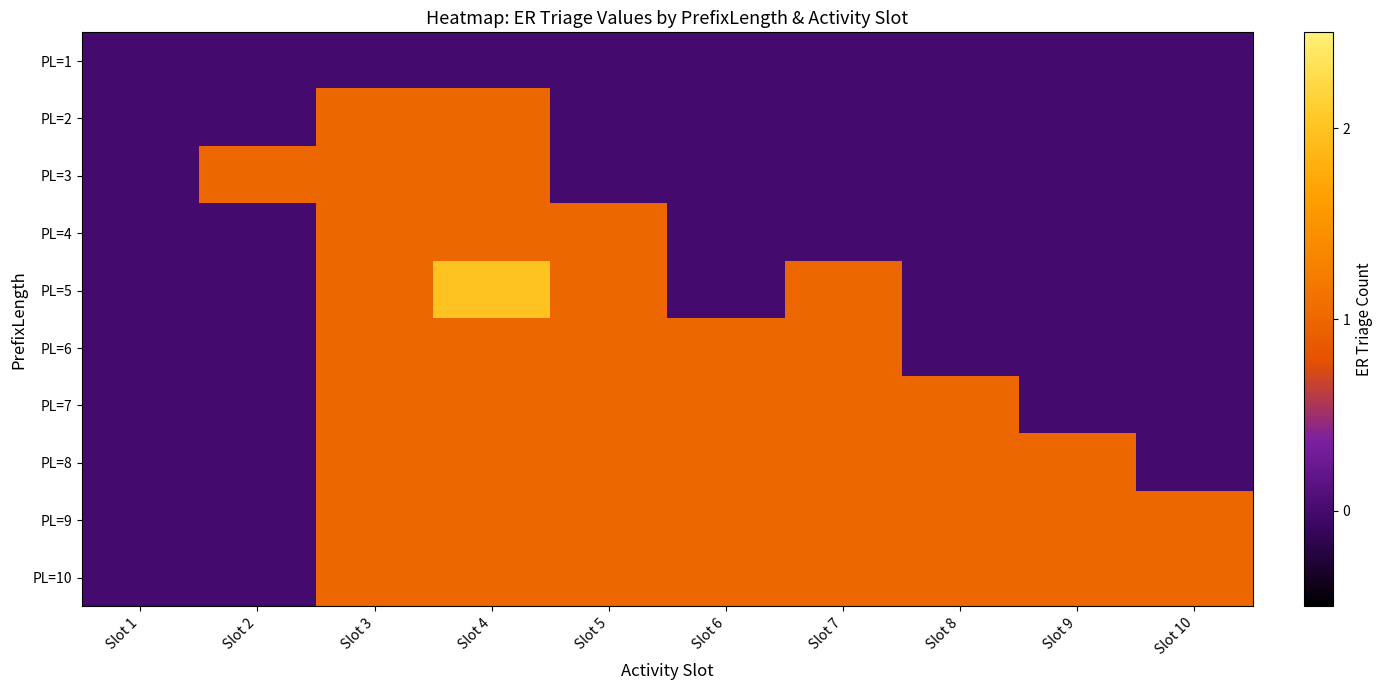

Which category has the highest value across all series?

Slot 4